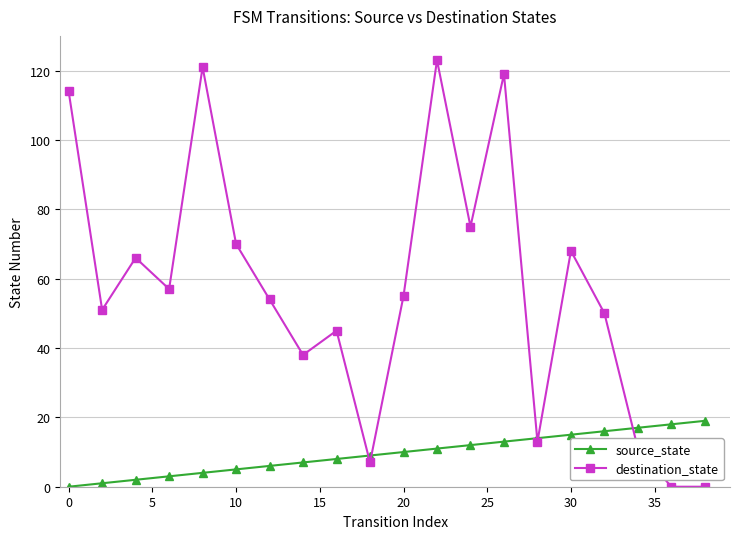

Rank the series by their average value, from highest to lowest.

destination_state, source_state